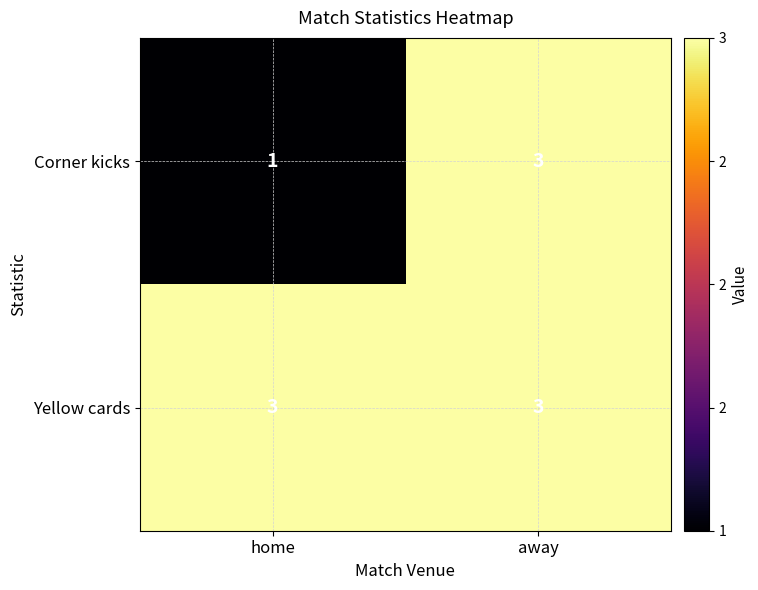

Which series has the largest total across all categories?

Yellow cards